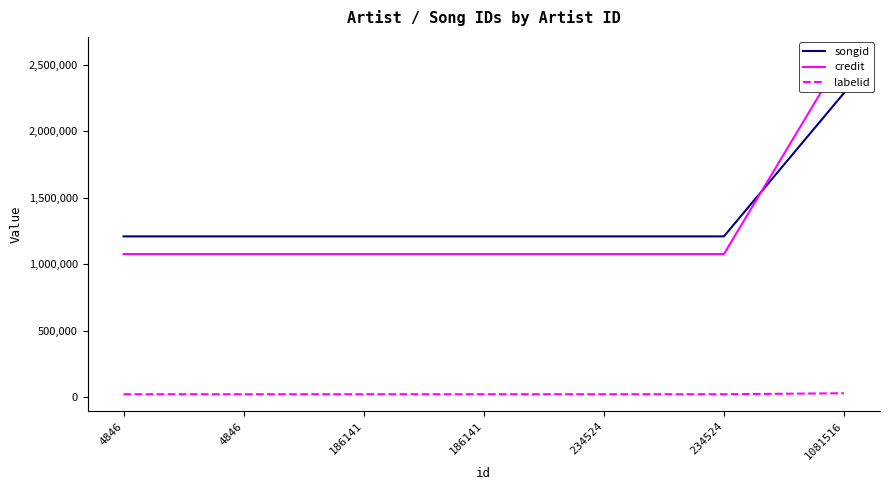

How many lines are shown in the chart?

3